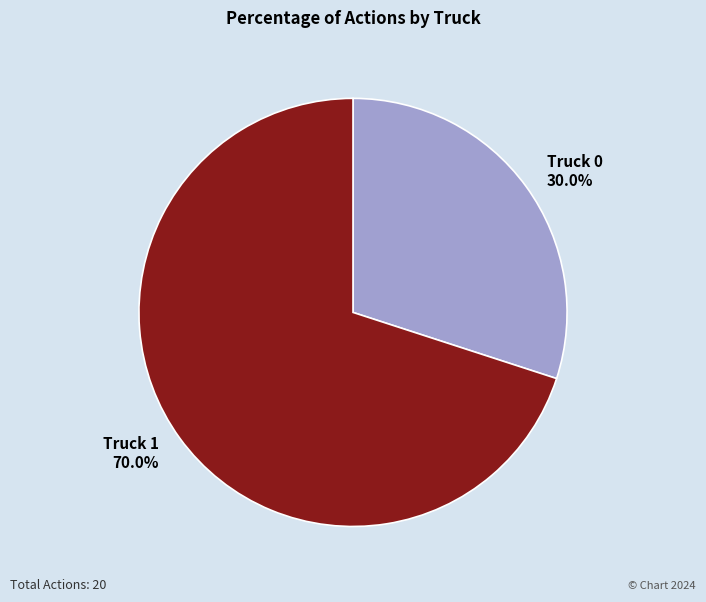

What is the smallest slice in the pie chart?

Truck 0